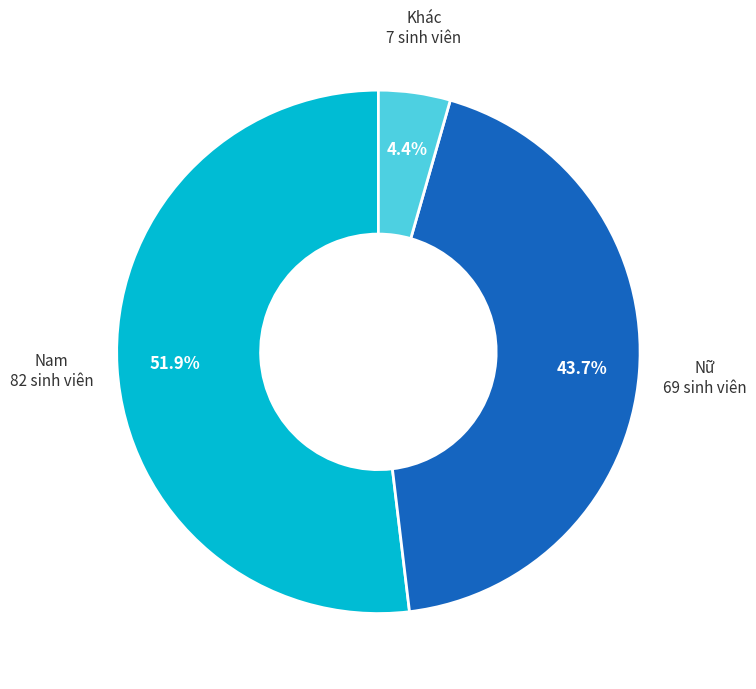

Does any single category account for the majority?

Yes